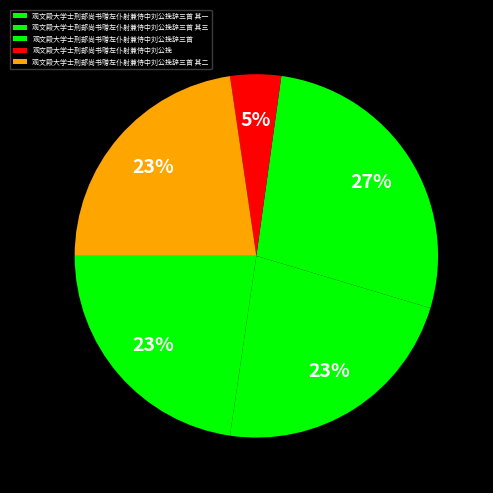

What percentage do 观文殿大学士刑部尚书赠左仆射兼侍中刘公挽辞三首 其三 and 观文殿大学士刑部尚书赠左仆射兼侍中刘公挽 together represent?

27.2%